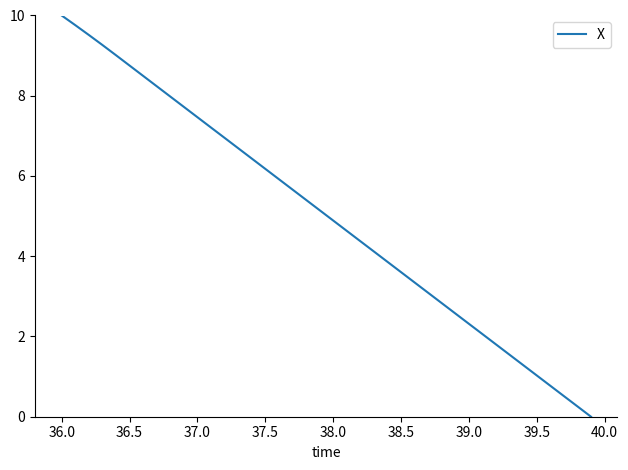

What is the maximum value shown in the chart?

10.0